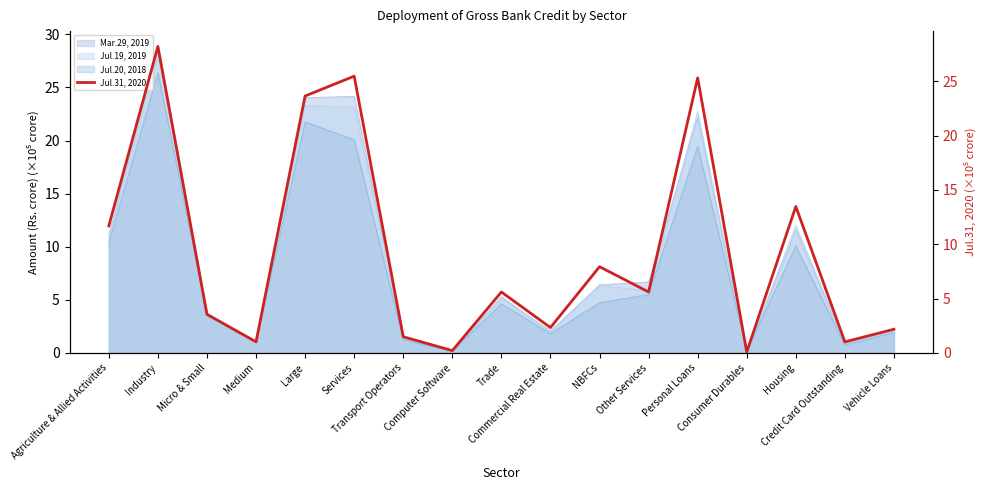

Where does the data first go above 5?

Agriculture & Allied Activities